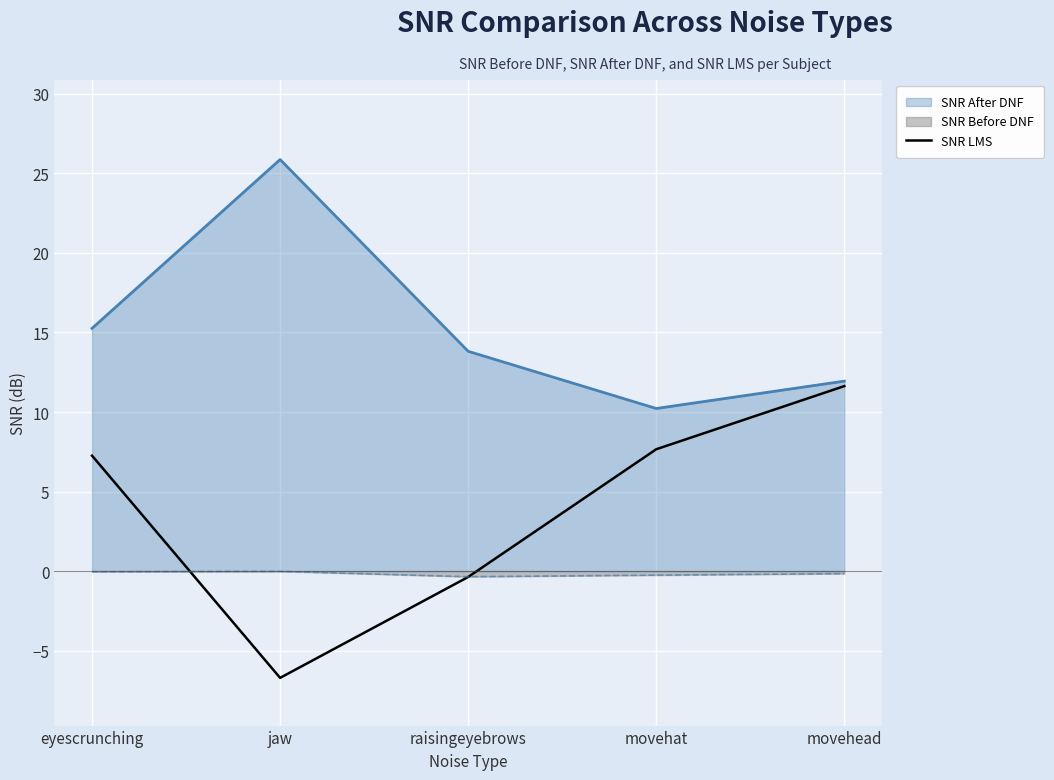

What position from the left is raisingeyebrows?

3